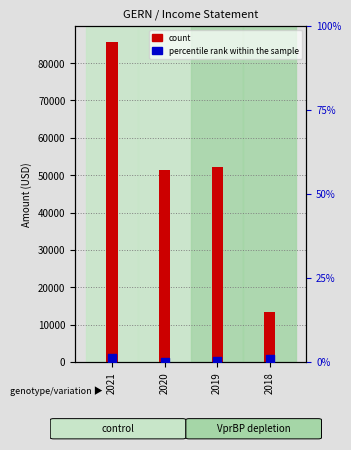

At which category is the sum across all series the highest?

2021